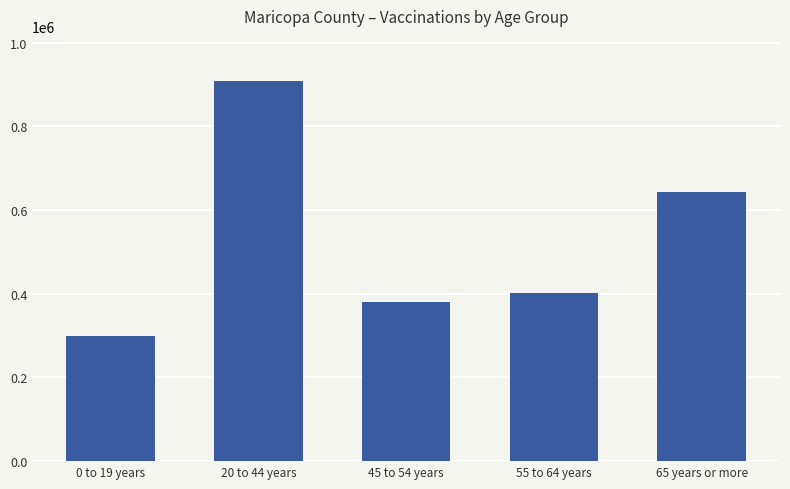

Reading right to left, what are all the values shown in this chart?

642397	400711	381283	907012	298455